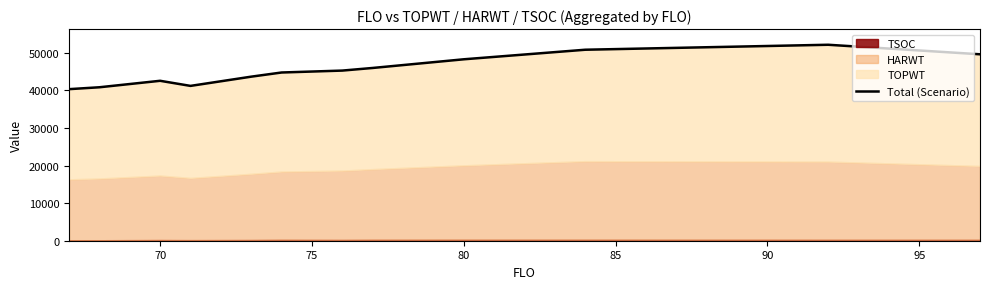

What is the average value?

45474